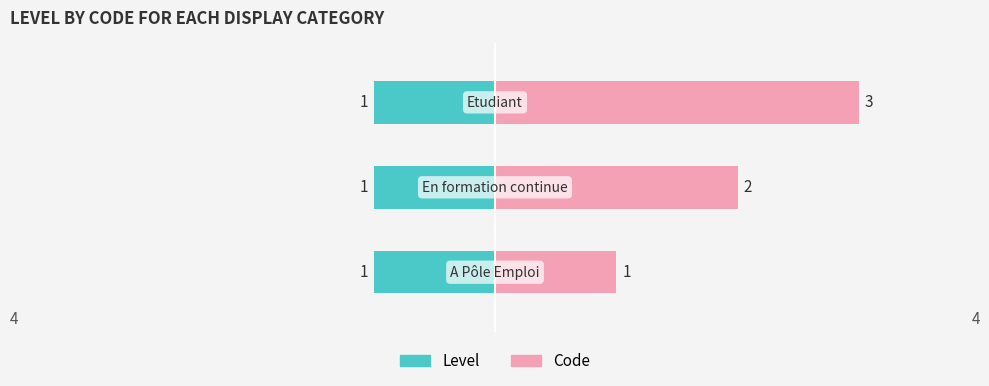

What is the difference between the maximum and second lowest values in the Code series?

1.0